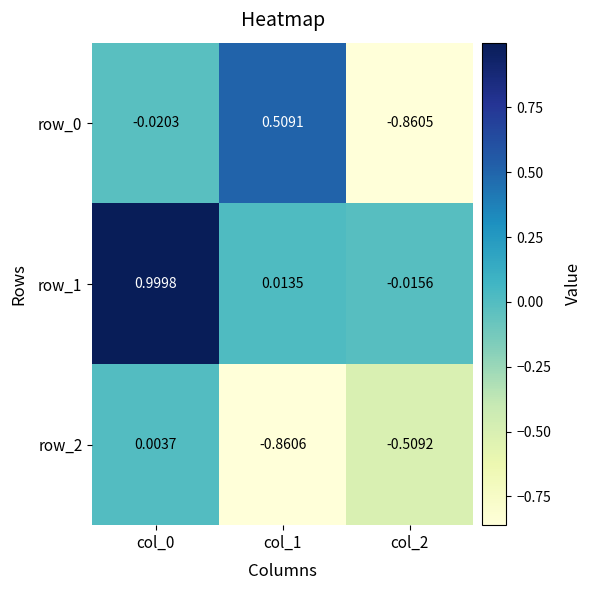

Is the value of row_1 at col_1 greater than the value of row_0 at col_1?

No